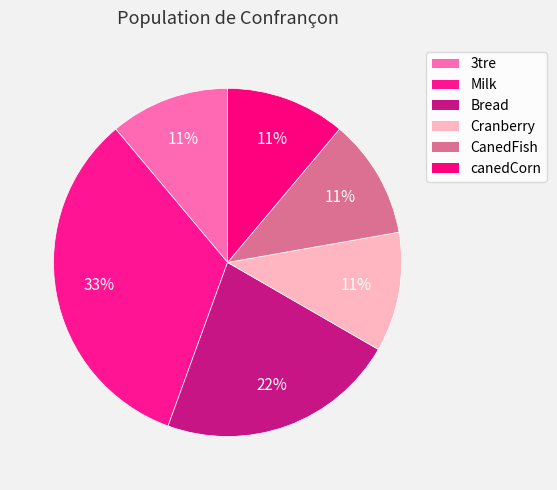

Does 3tre account for over 50% of the chart?

No